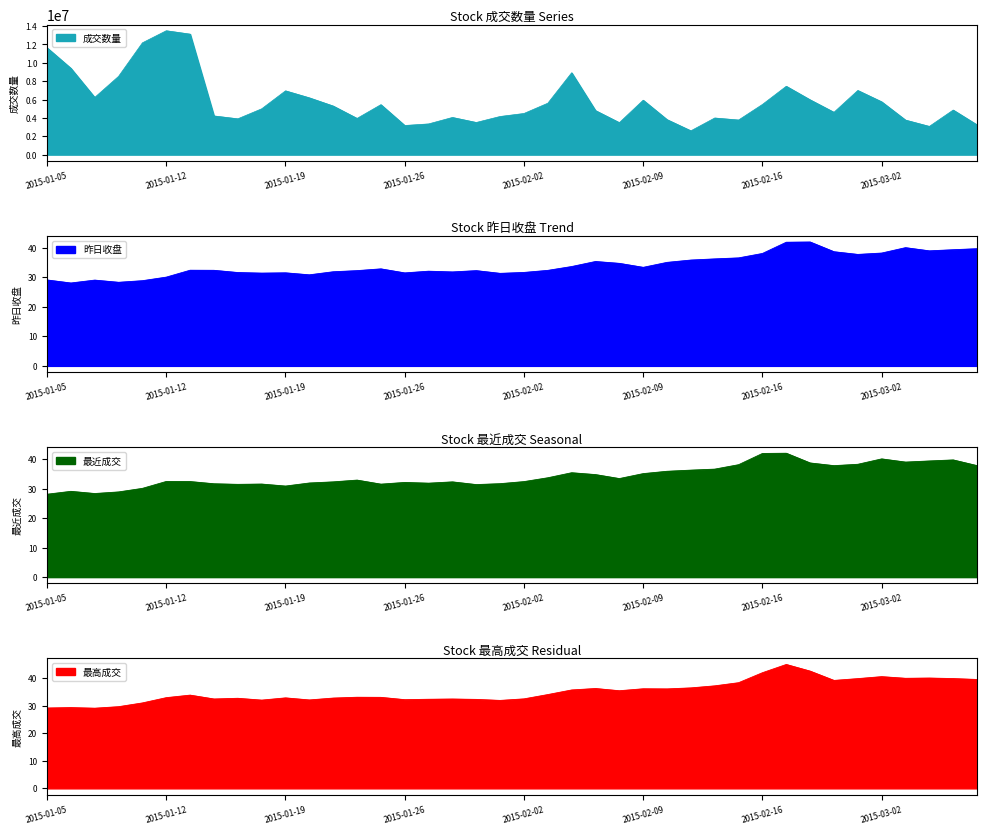

True or false: 成交数量 and 最近成交 cross at least once.

False